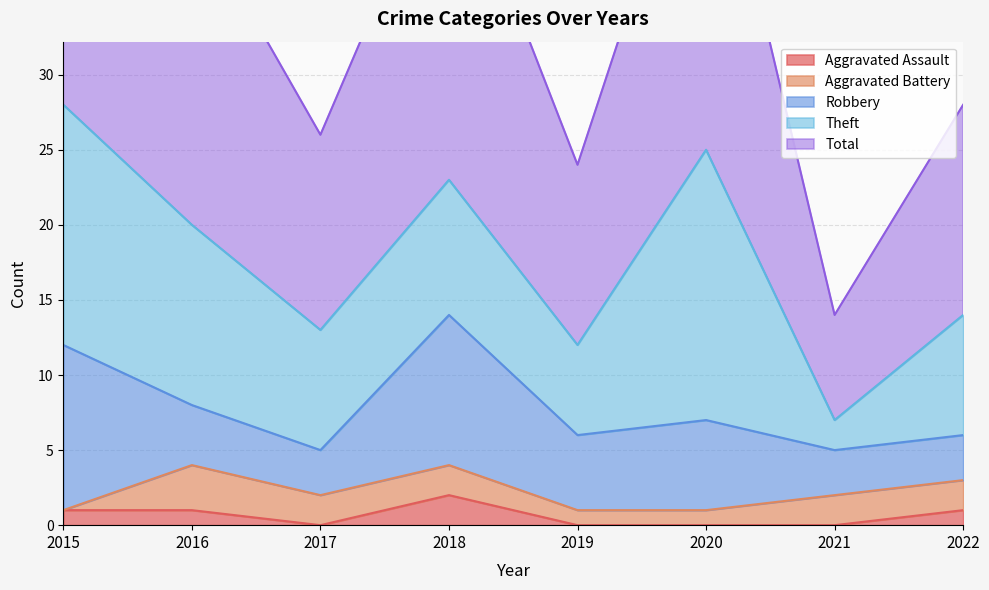

Where is the first local maximum for Total?

2018